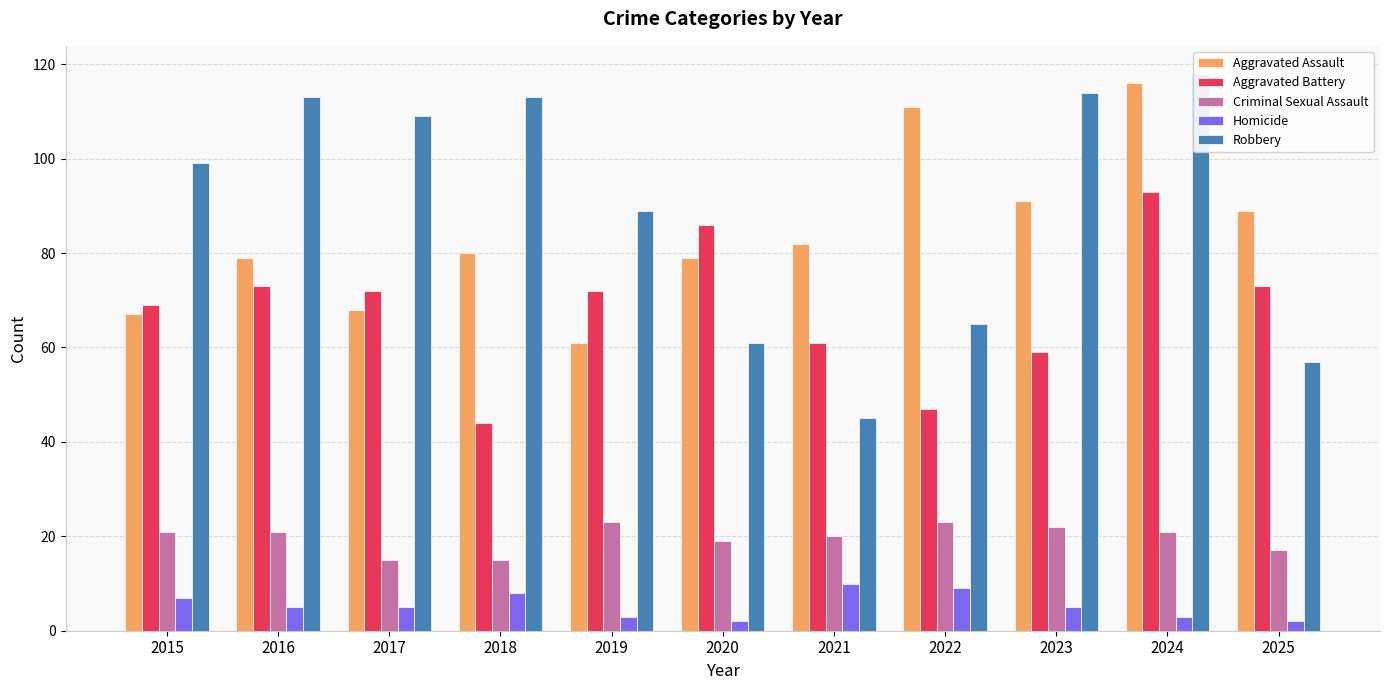

What is the value of the Robbery bar at the 11th from the left?

57